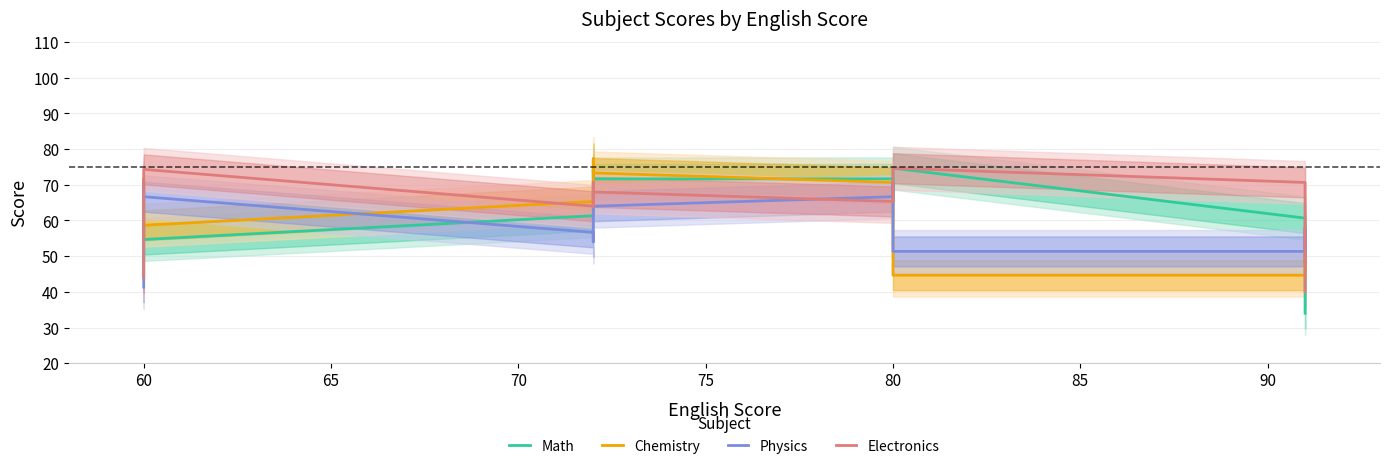

What is the sum of all Math values?

921.0